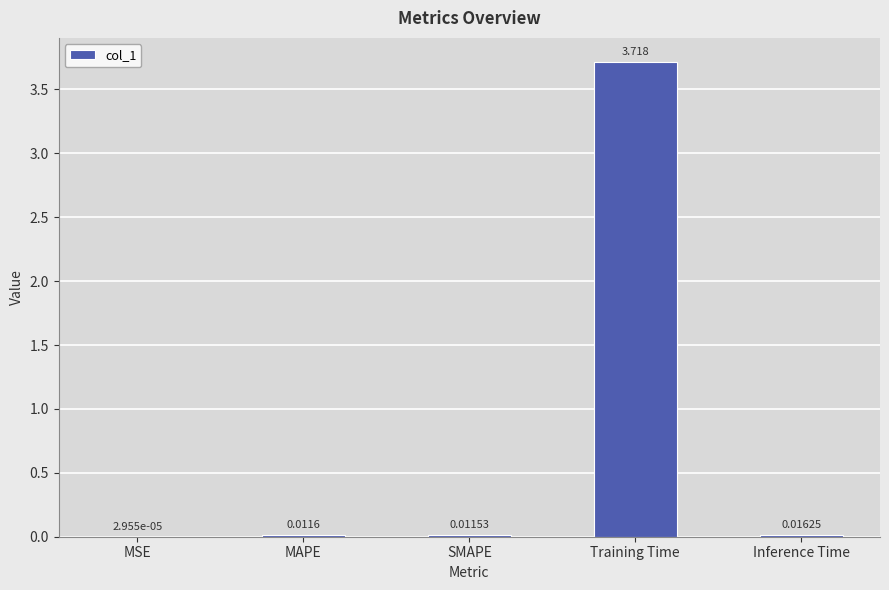

At which label is the value closest to 1?

Inference Time